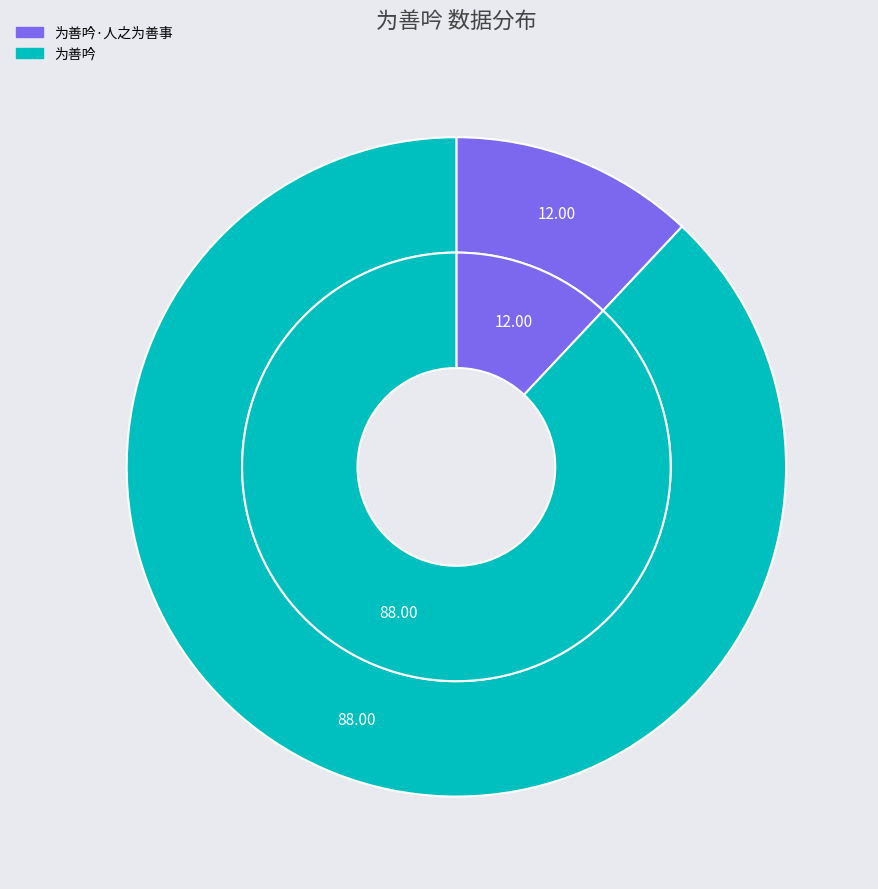

Rank the categories by value from lowest to highest.

为善吟·人之为善事, 为善吟